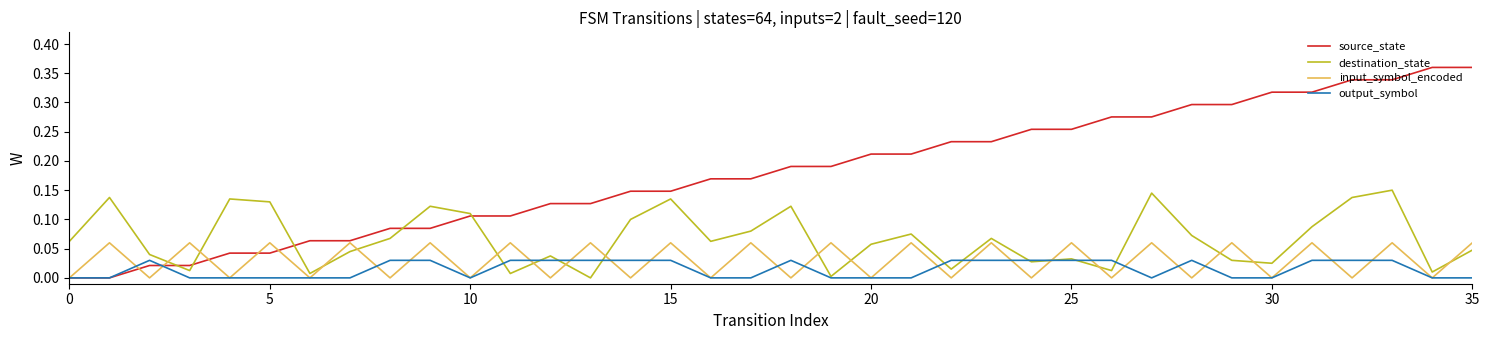

Which series has the widest spread of values?

source_state